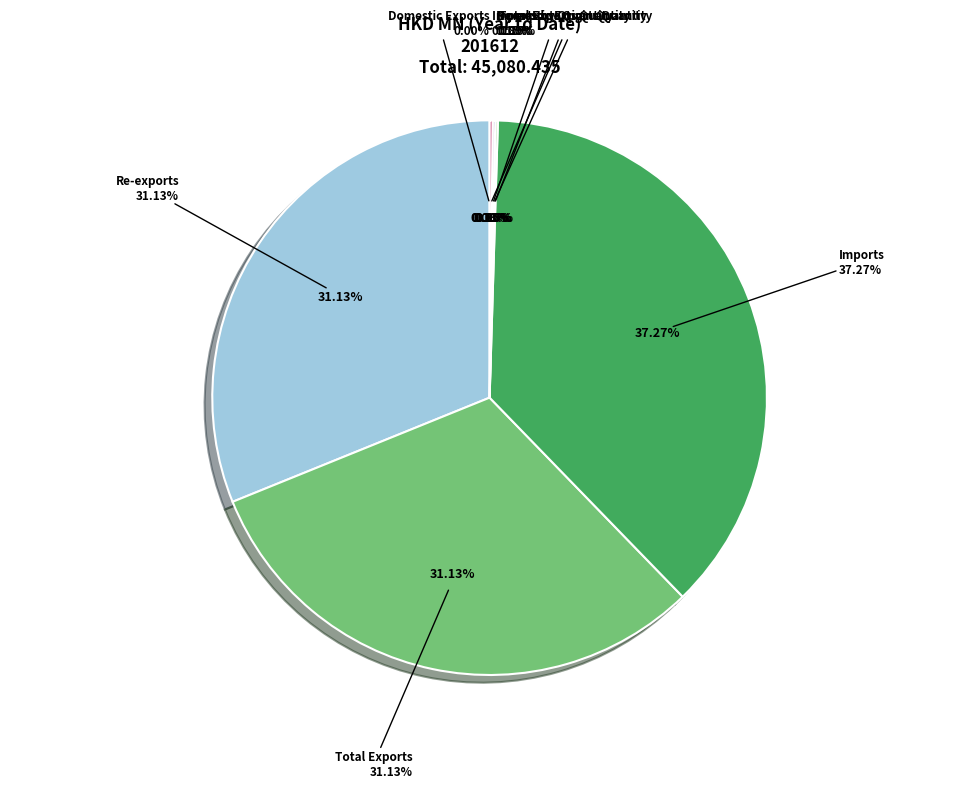

To the nearest percent, what is the difference between the largest and smallest slice percentages?

37%